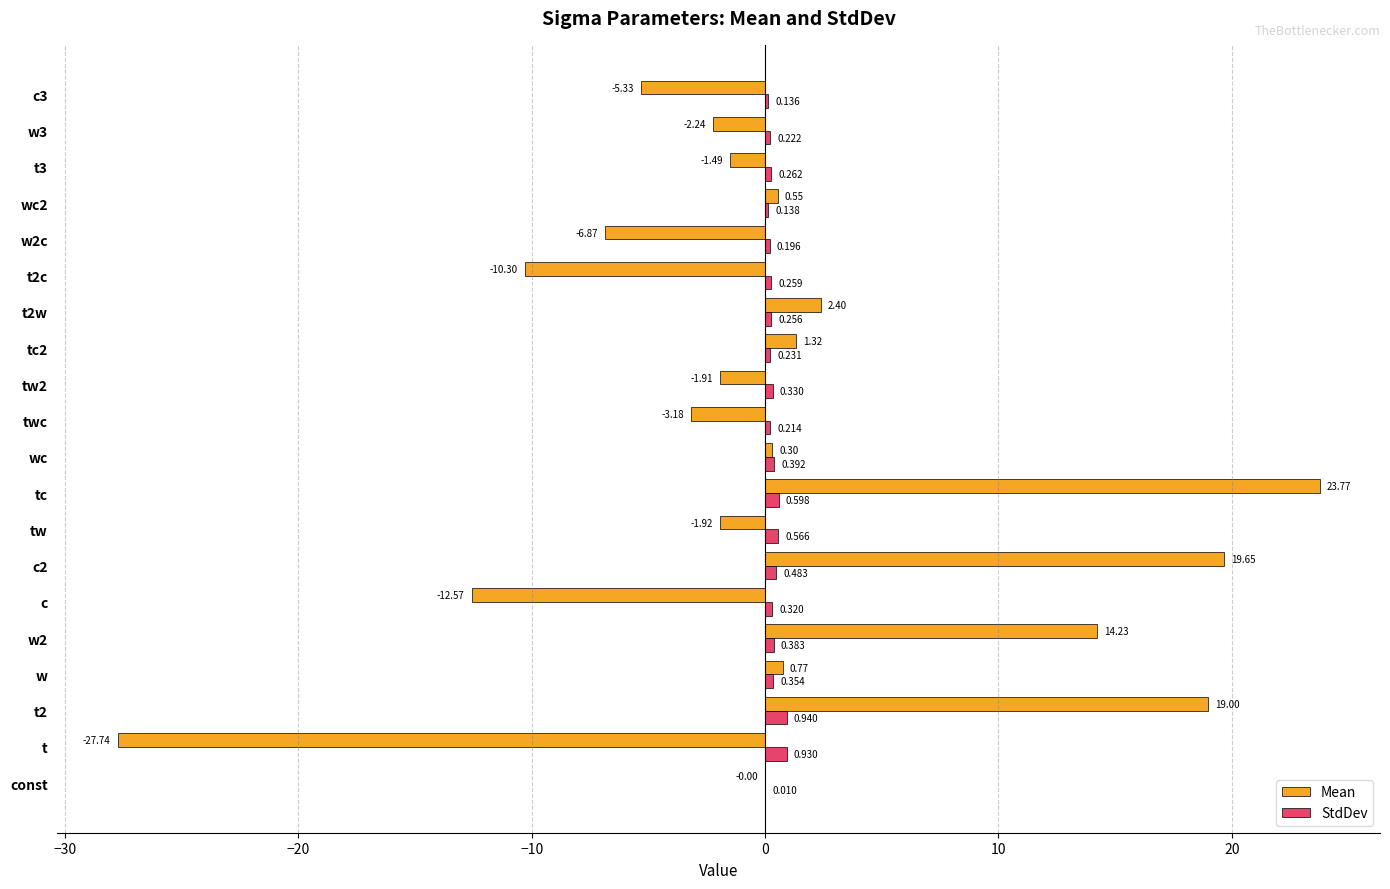

Which series changed the most between tw and t2w?

Mean